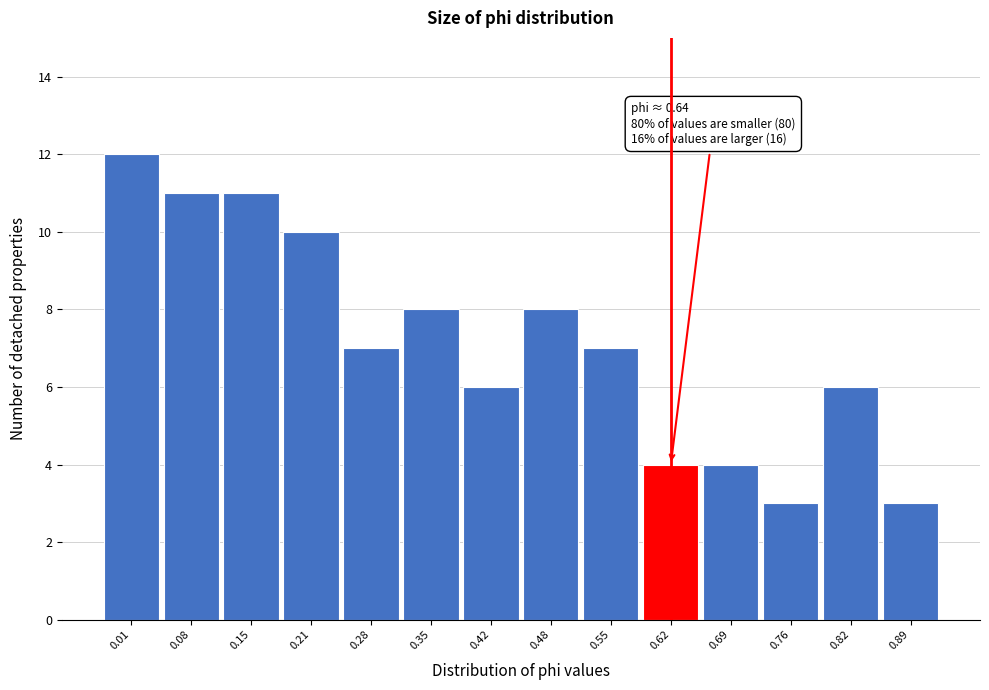

Reading right to left, transcribe all the data shown in this chart.

3	6	3	4	4	7	8	6	8	7	10	11	11	12